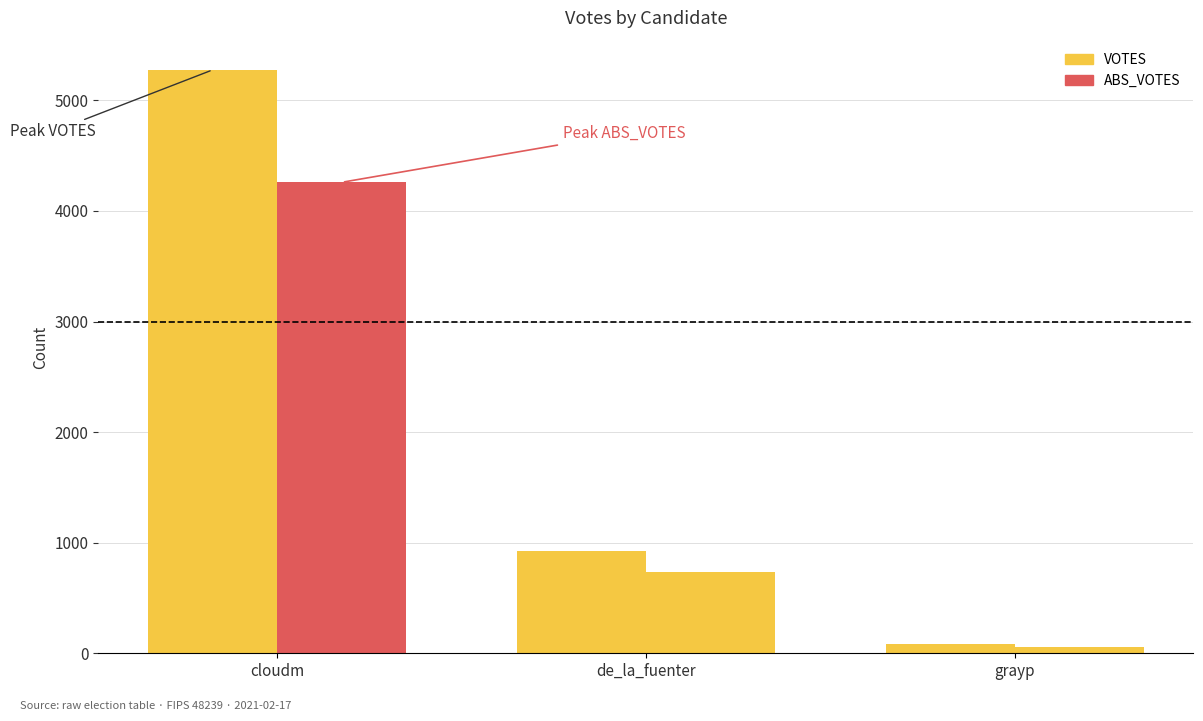

Which category has the highest value in the ABS_VOTES series?

cloudm